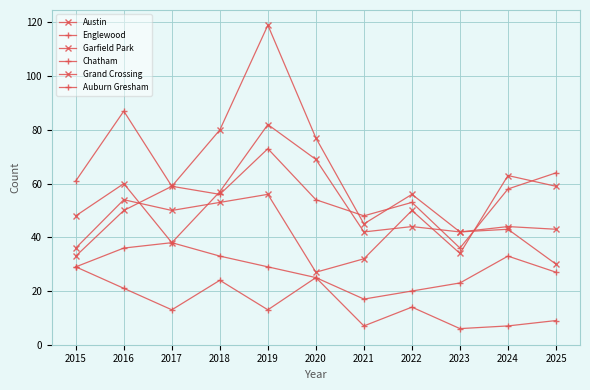

Count the number of categories in the chart.

11